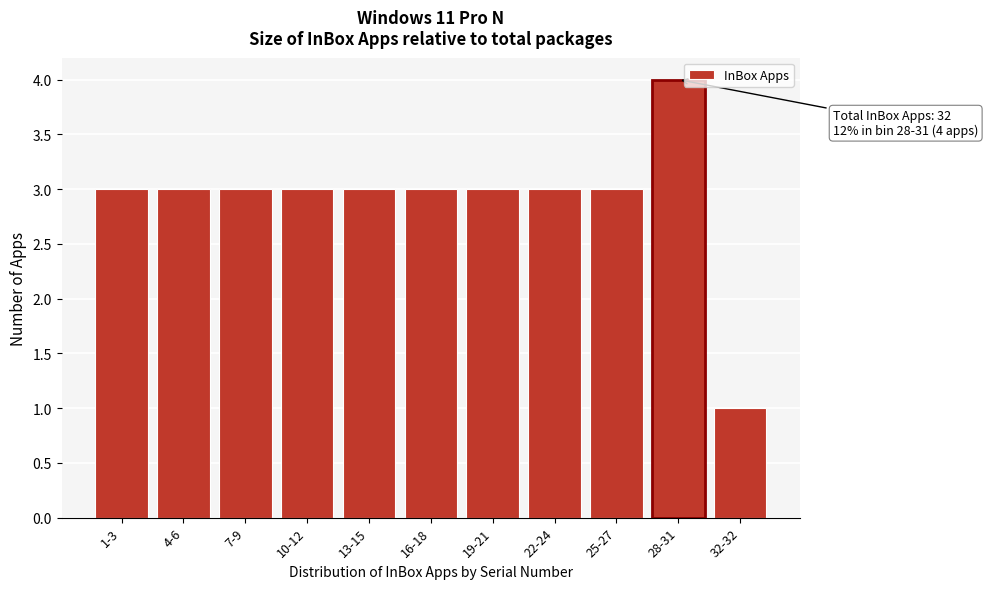

Reading left to right, extract all data points from this chart.

1-3=3	4-6=3	7-9=3	10-12=3	13-15=3	16-18=3	19-21=3	22-24=3	25-27=3	28-31=4	32-32=1